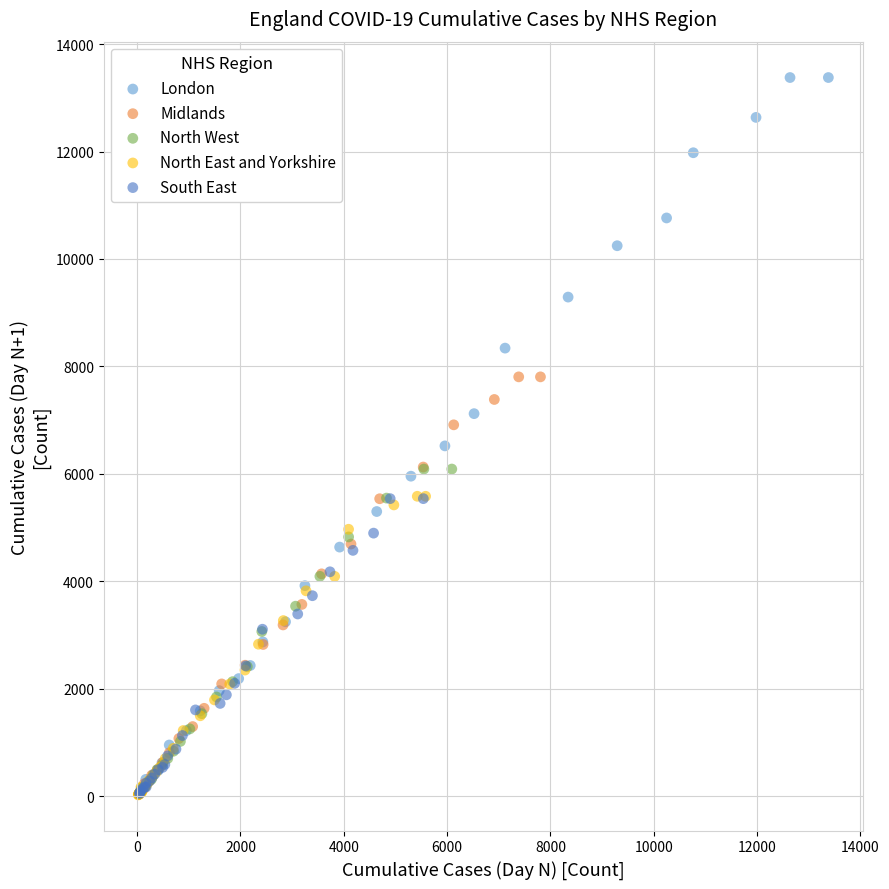

What are all the series names shown in the legend?

London, Midlands, North West, North East and Yorkshire, South East